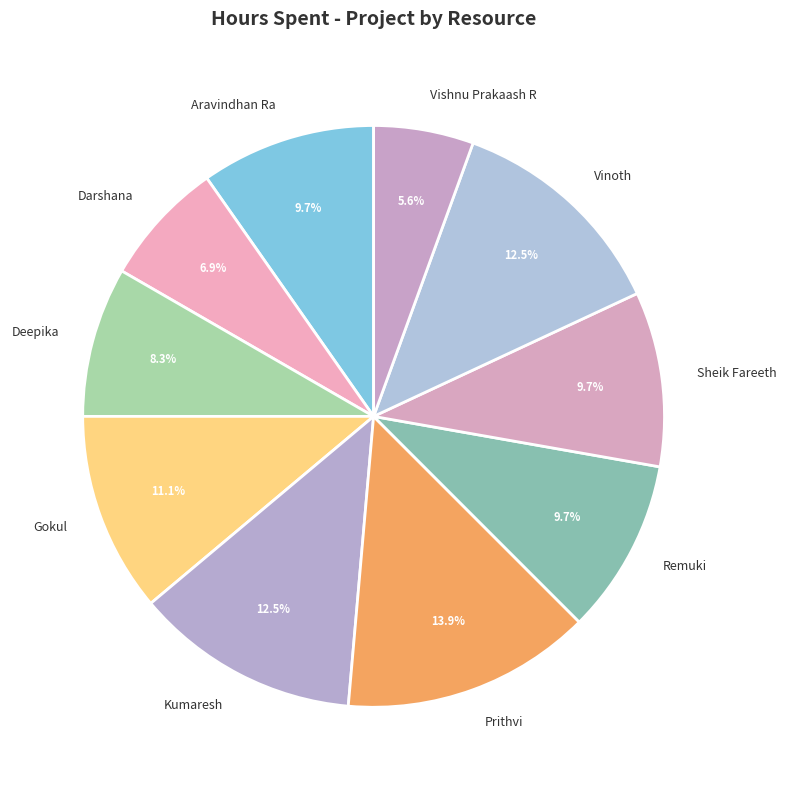

Is there any slice that represents more than half of the pie?

No